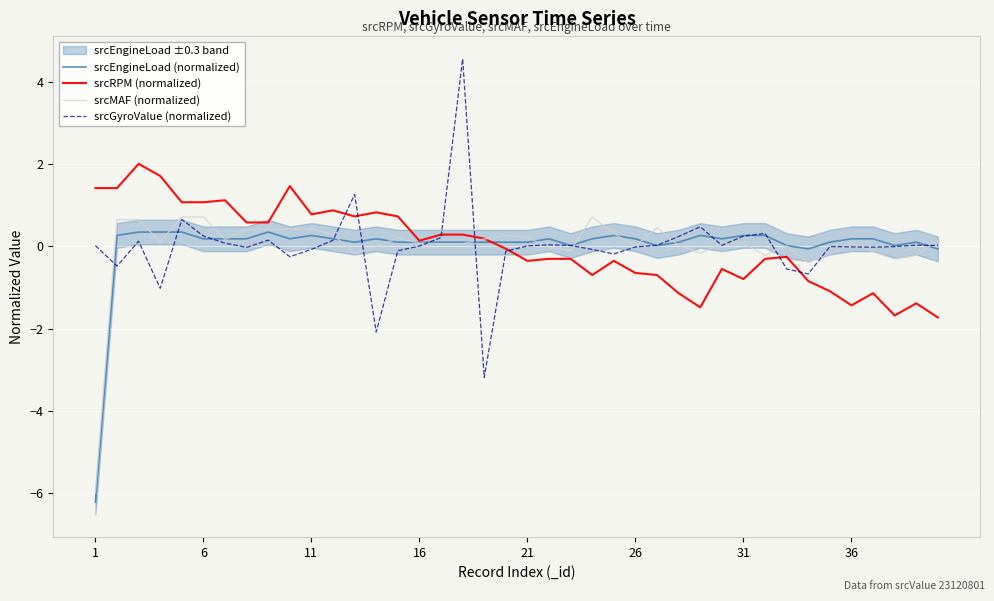

In srcGyroValue (normalized), how many points are lower than both neighbors (excluding endpoints)?

10